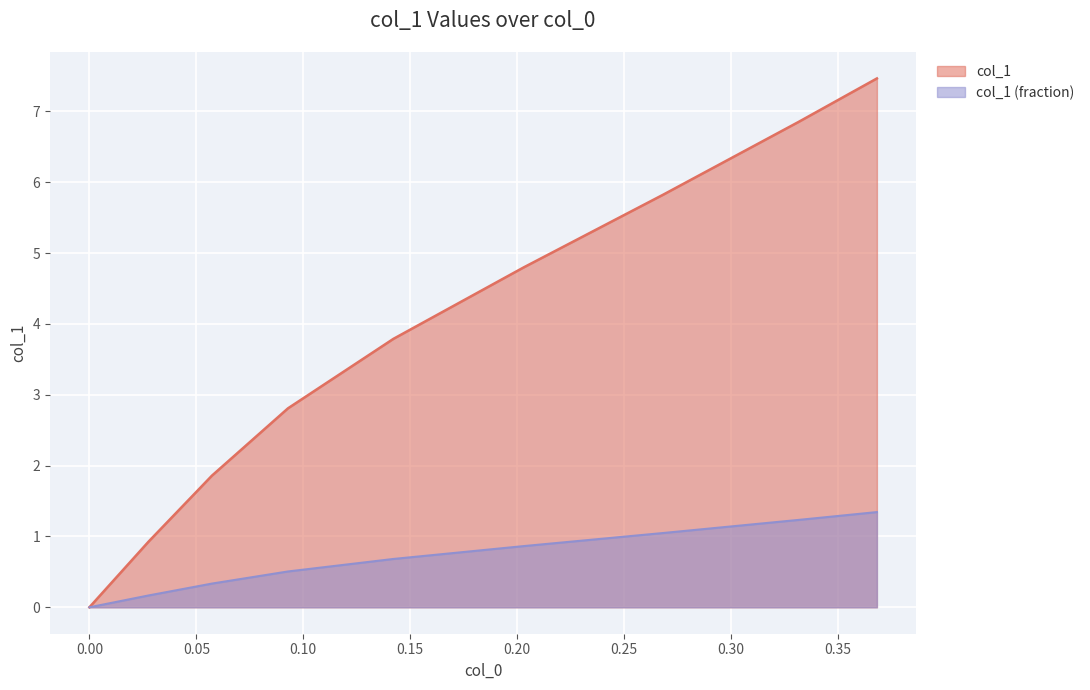

The value at 0.35 is 0.3. True or false?

False